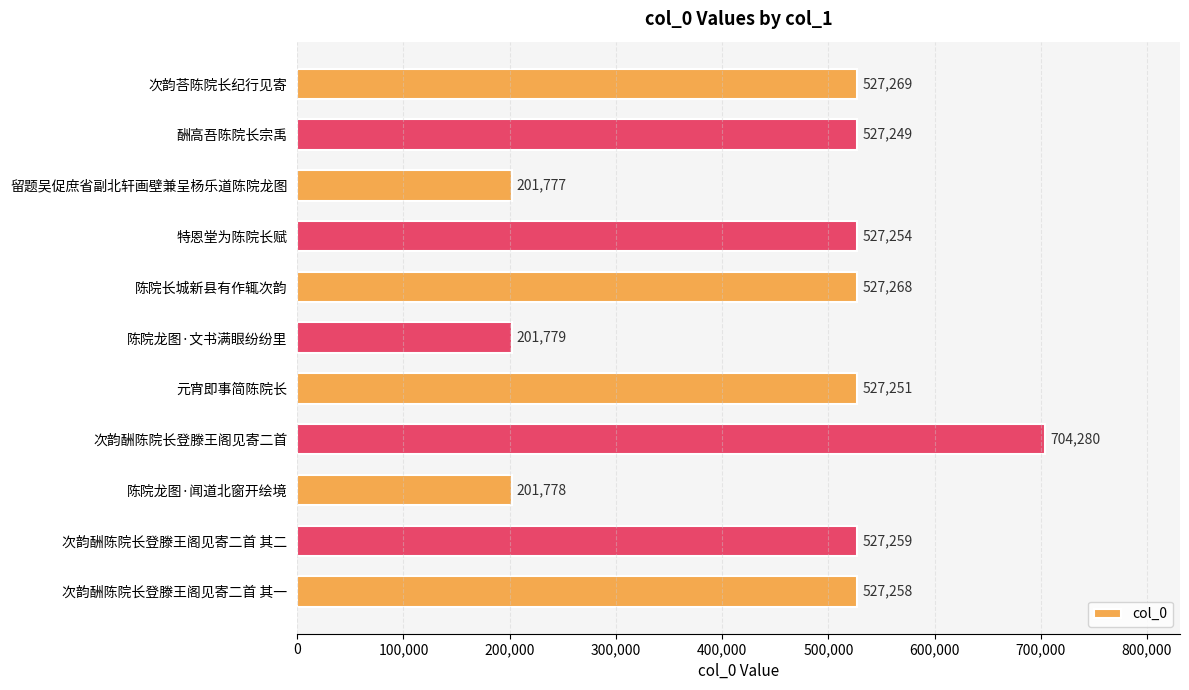

Reading bottom to top, transcribe all the data shown in this chart.

527258	527259	201778	704280	527251	201779	527268	527254	201777	527249	527269